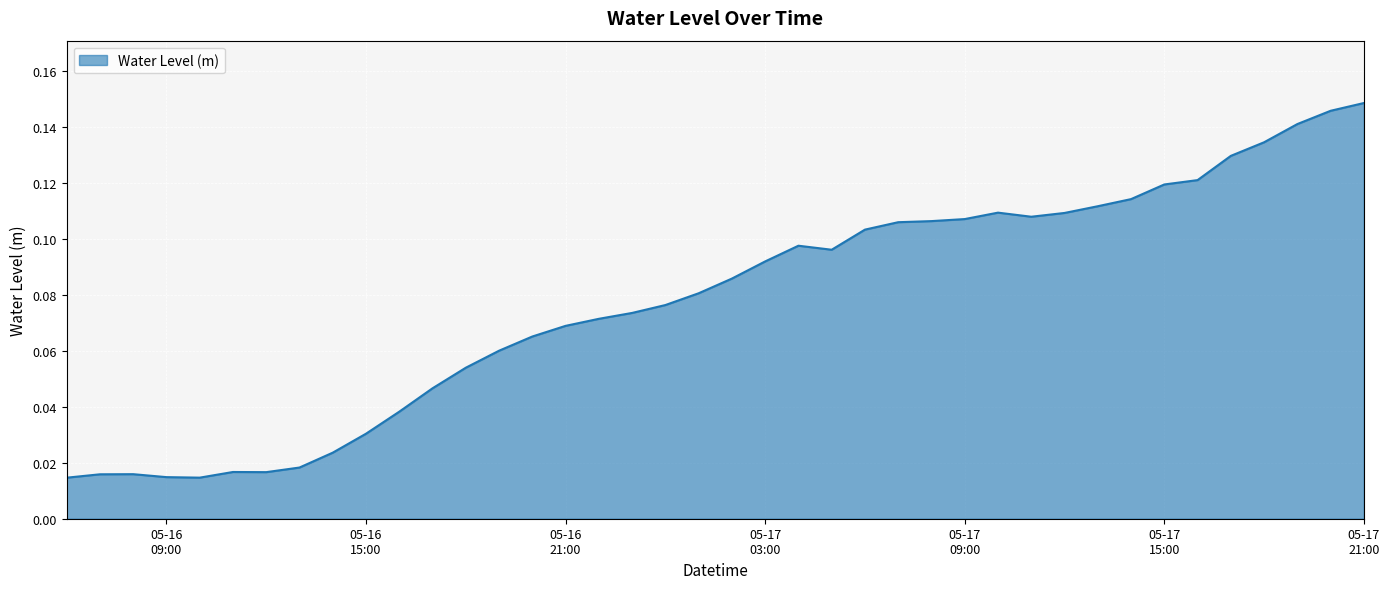

How many lines are shown in the chart?

1